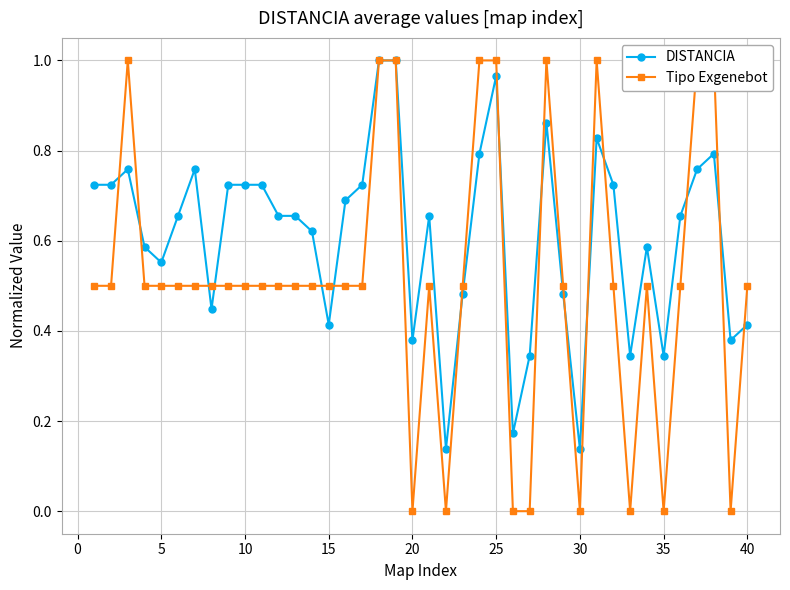

True or false: DISTANCIA has more than 0 points higher than both neighbors.

True